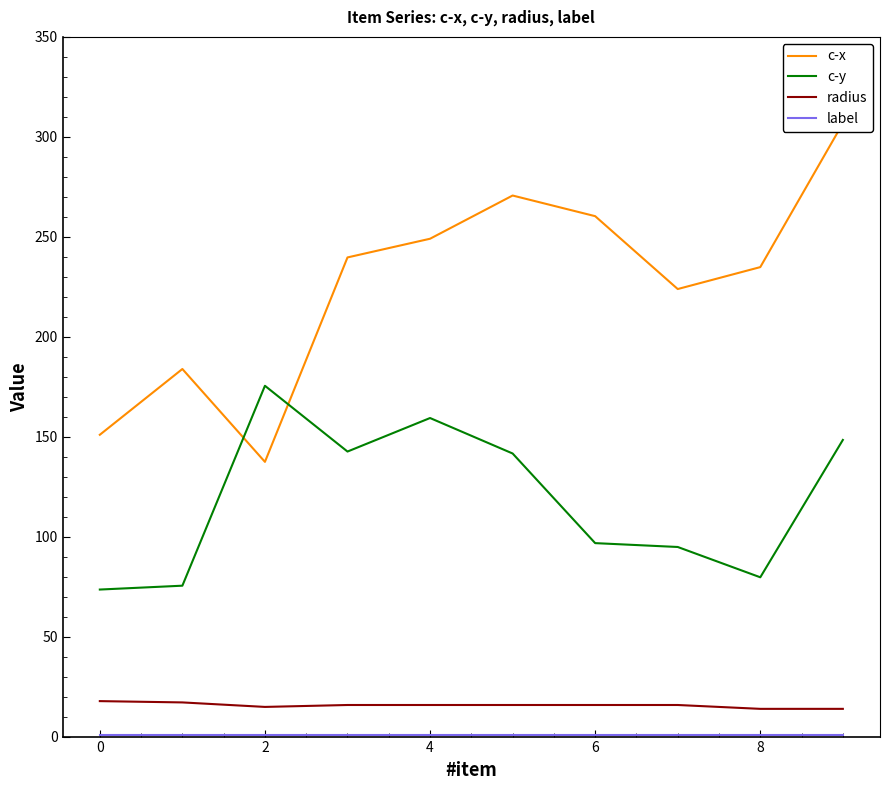

True or false: radius and c-y cross at least once.

False